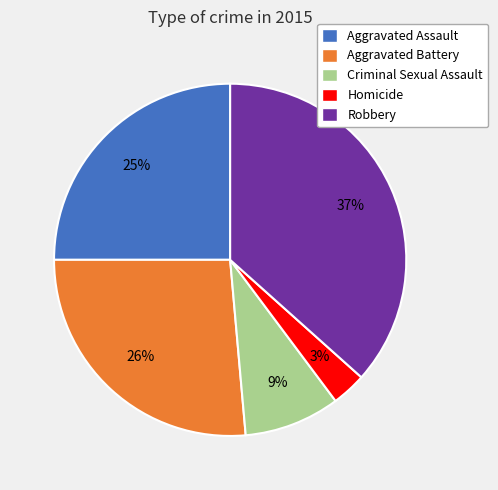

To the nearest percent, what is the average slice percentage?

20%